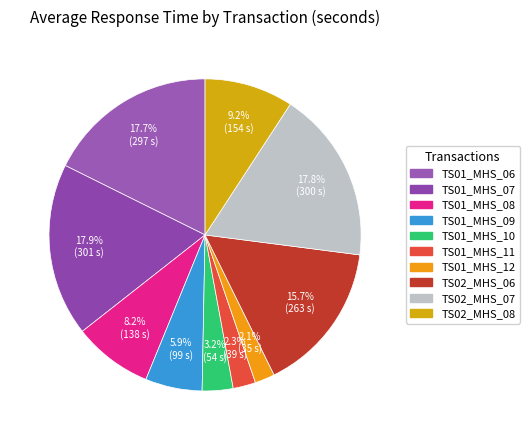

Which slice is the largest?

TS01_MHS_07